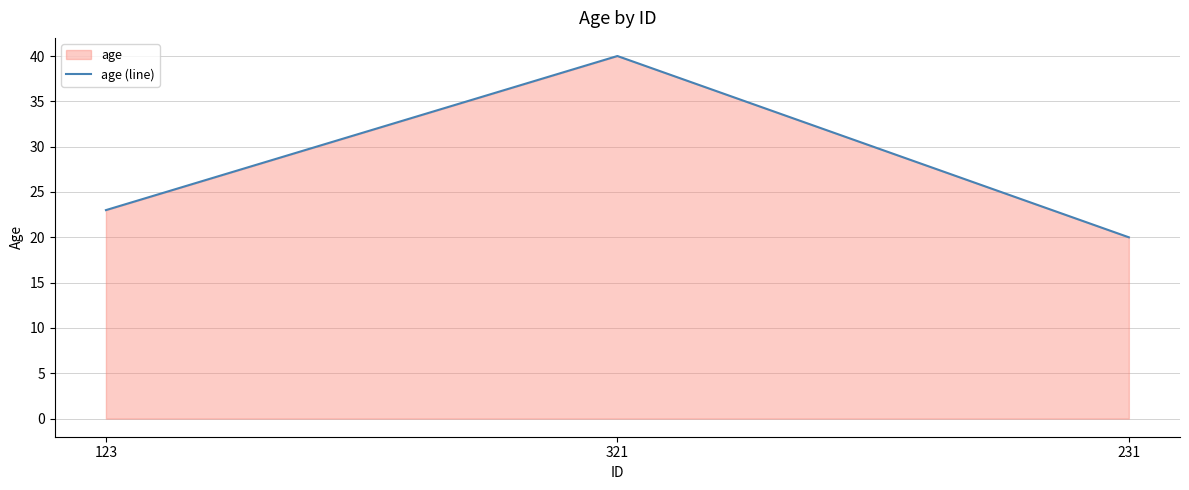

Read the value at 123.

23